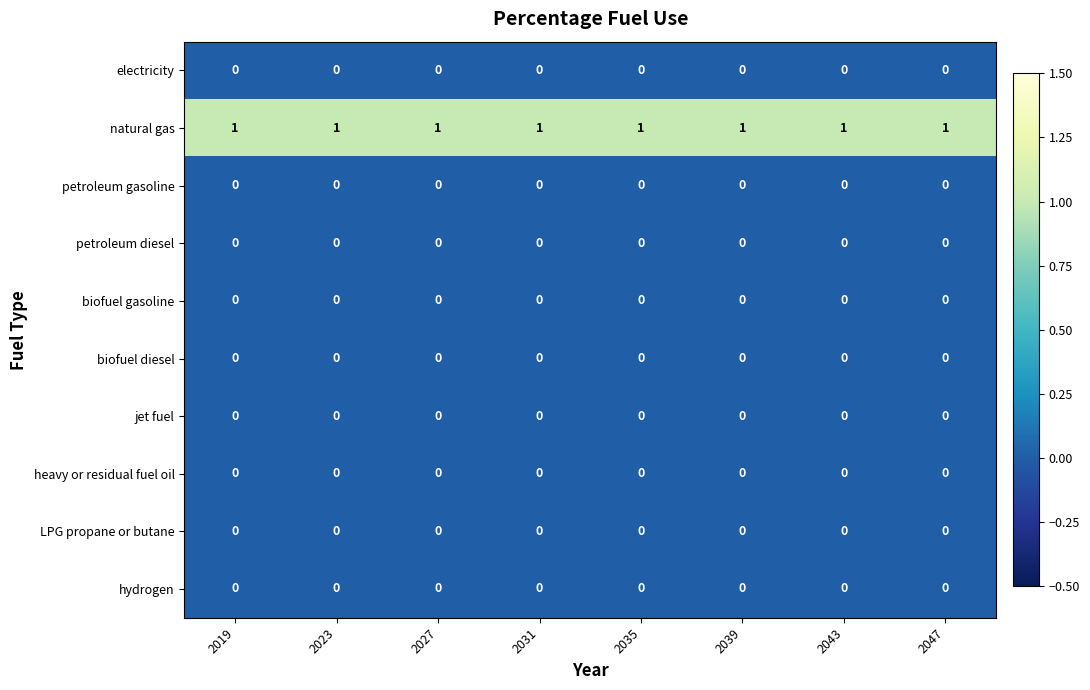

How many data points does each series have?

8